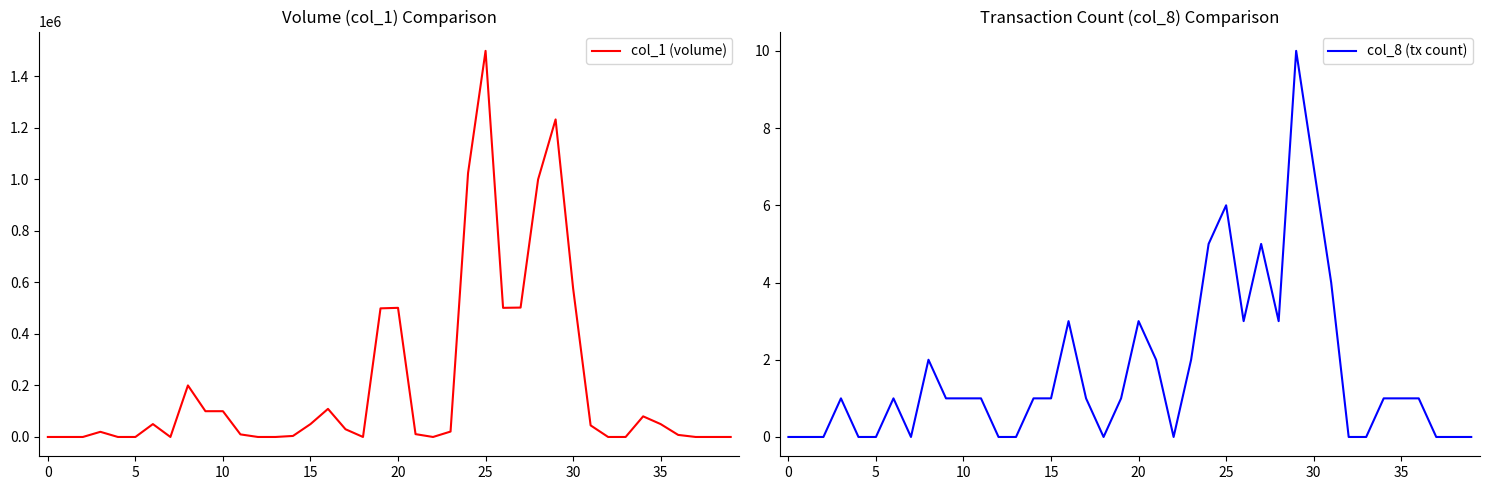

What is the maximum value for col_1 (volume)?

1498000